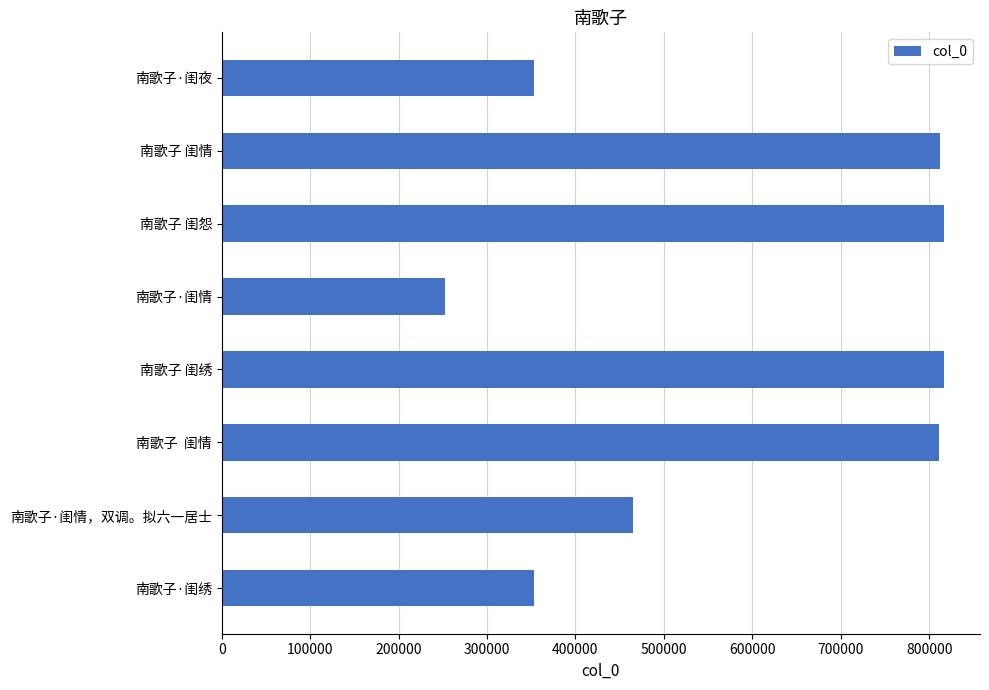

What is the greatest value displayed?

816681